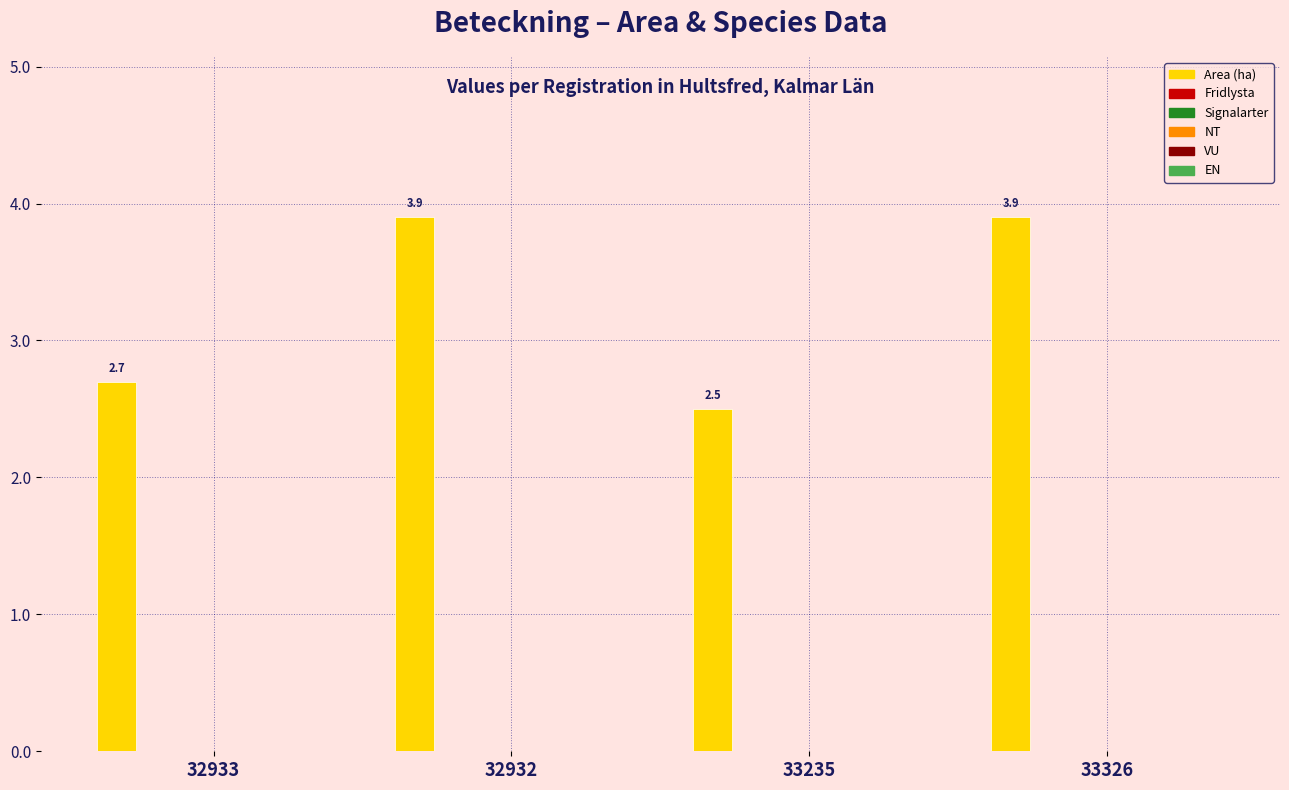

What is the value of the 2nd bar from the left?

3.9